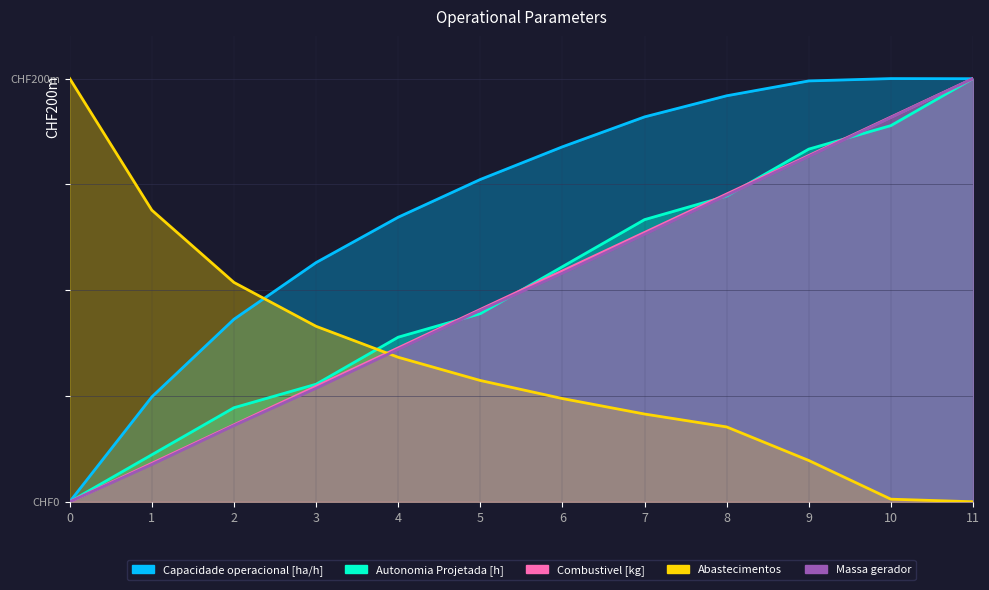

Reading left to right, extract all data points from this chart.

Capacidade operacional [ha/h]: 0.0	49.6	86.3	113.0	134.5	152.3	167.8	181.9	191.9	198.9	200.0	199.9
Autonomia Projetada [h]: 0.0	22.2	44.4	55.6	77.8	88.9	111.1	133.3	144.4	166.7	177.8	200.0
Combustivel [kg]: 0.0	18.2	36.4	54.5	72.7	90.9	109.1	127.3	145.5	163.6	181.8	200.0
Abastecimentos: 200.0	137.8	103.7	82.9	68.3	57.3	48.8	41.5	35.4	19.5	1.2	0.0
Massa gerador: 0.0	17.6	36.0	53.6	72.0	90.4	108.0	126.4	144.8	163.2	181.6	200.0